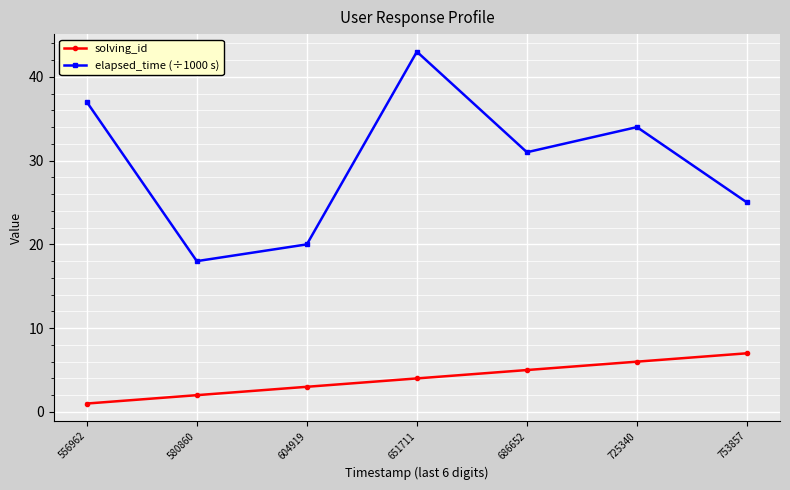

True or false: solving_id has more than 2 interior local peaks.

False